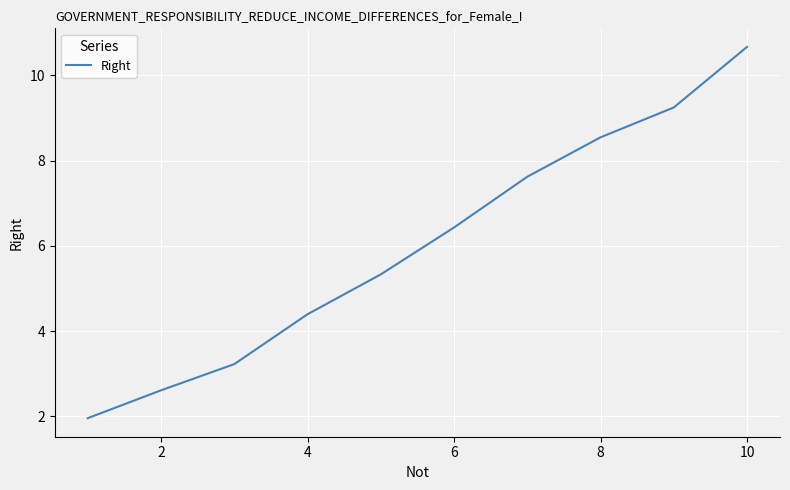

What is the maximum value shown in the chart?

10.7